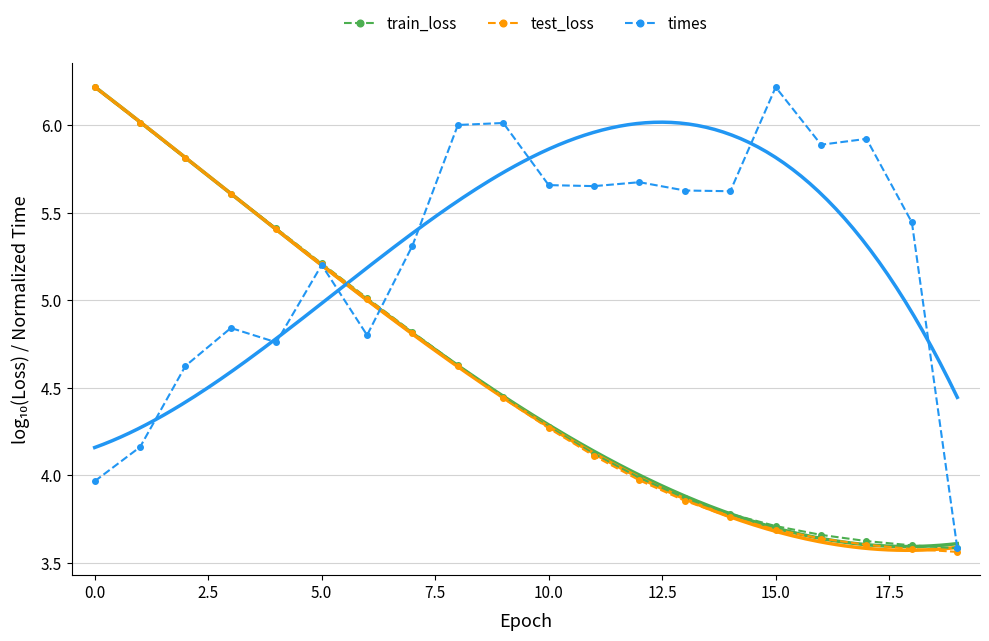

Which category has the highest value in the times series?

15.0